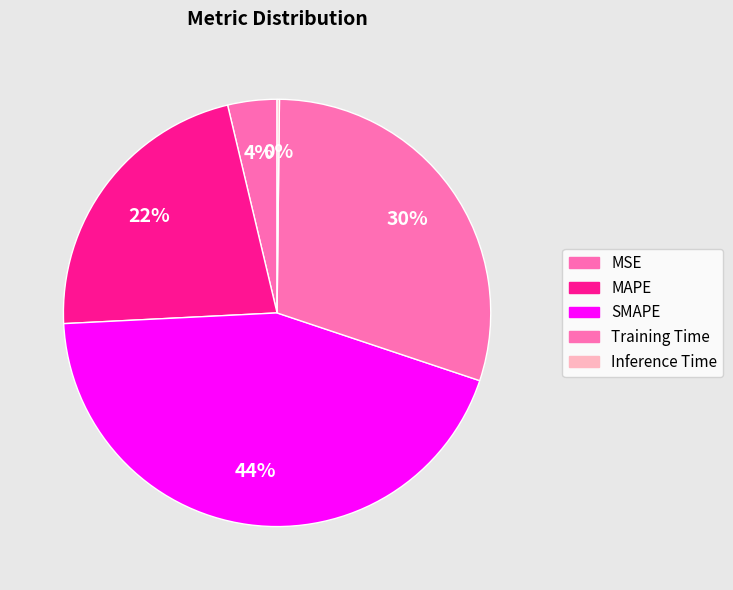

Rank the categories by value from highest to lowest.

SMAPE, Training Time, MAPE, MSE, Inference Time